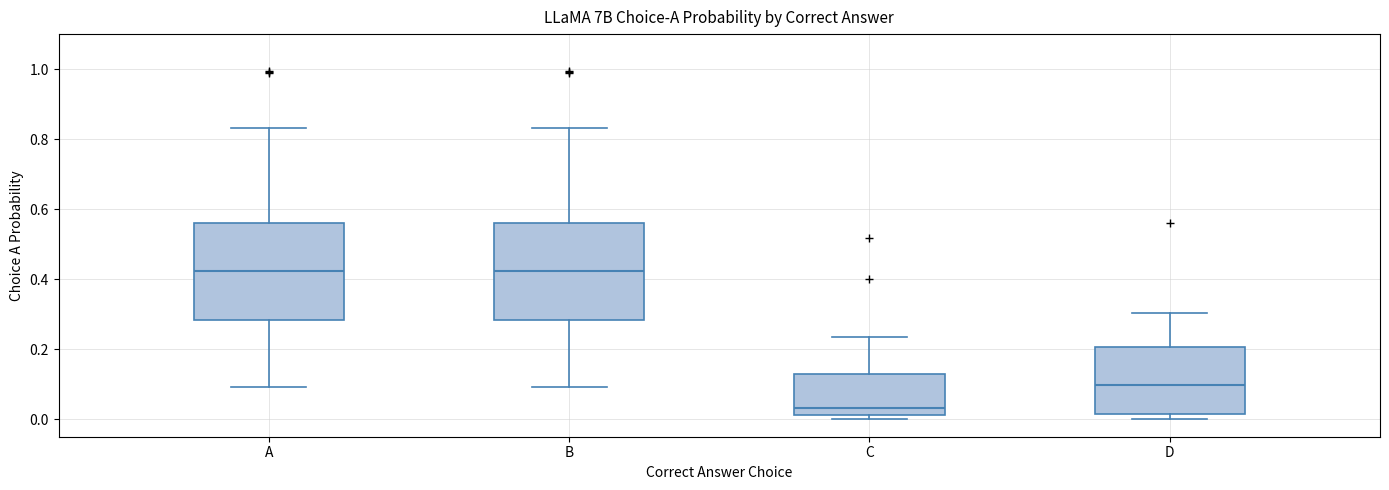

Which box's median line is the lowest?

C